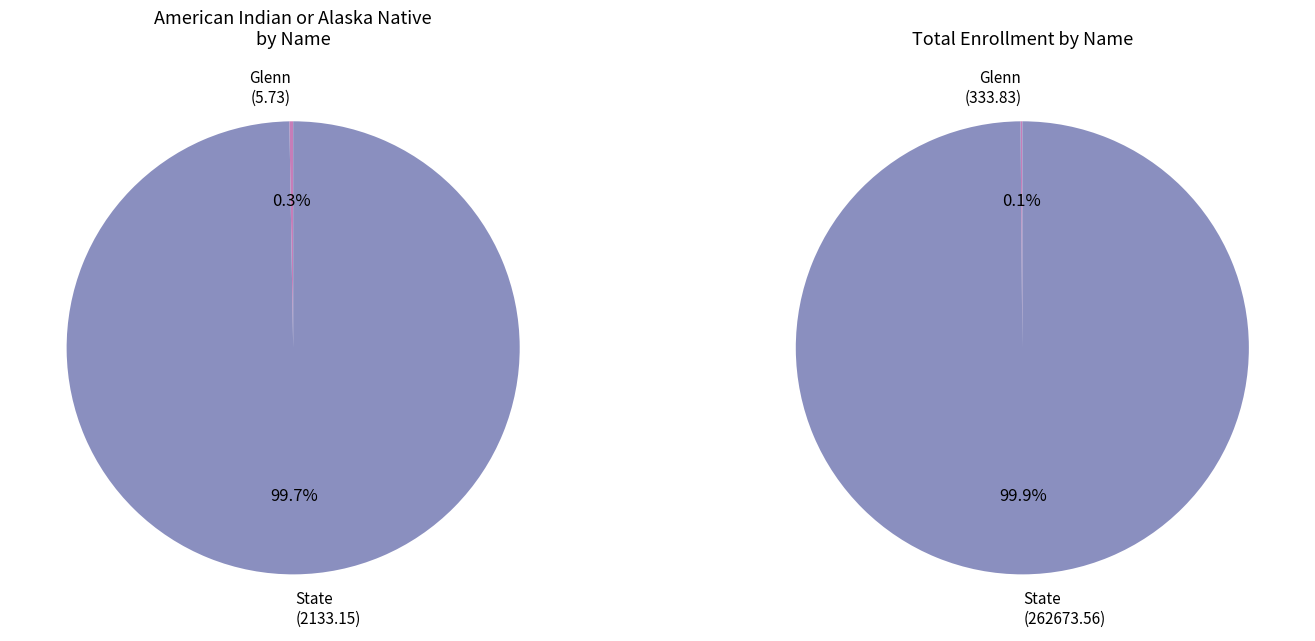

Rank the categories by value from highest to lowest.

State, Glenn